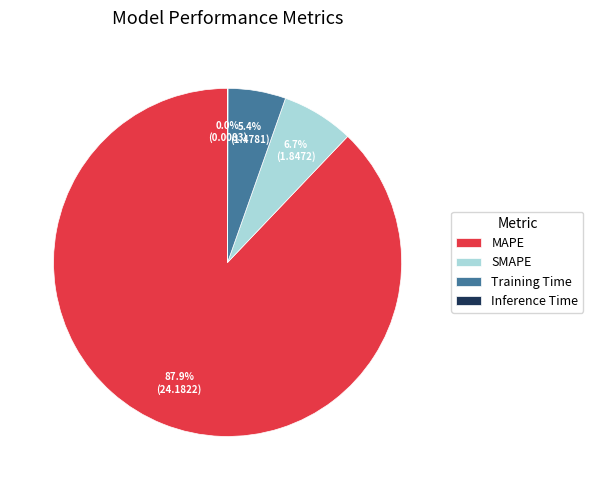

Does MAPE represent more than half of the total?

Yes